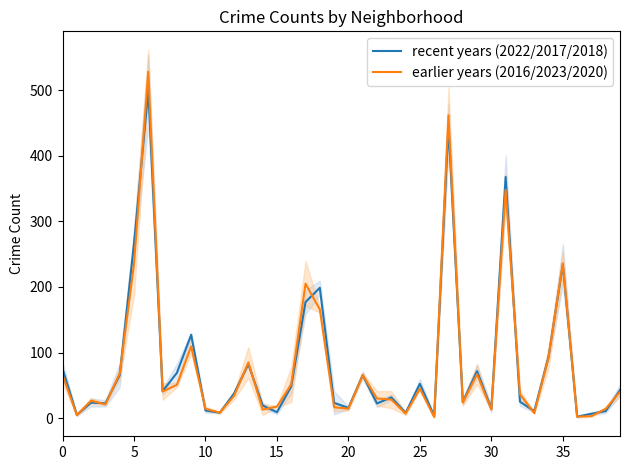

What is the maximum value for recent years (2022/2017/2018)?

499.7